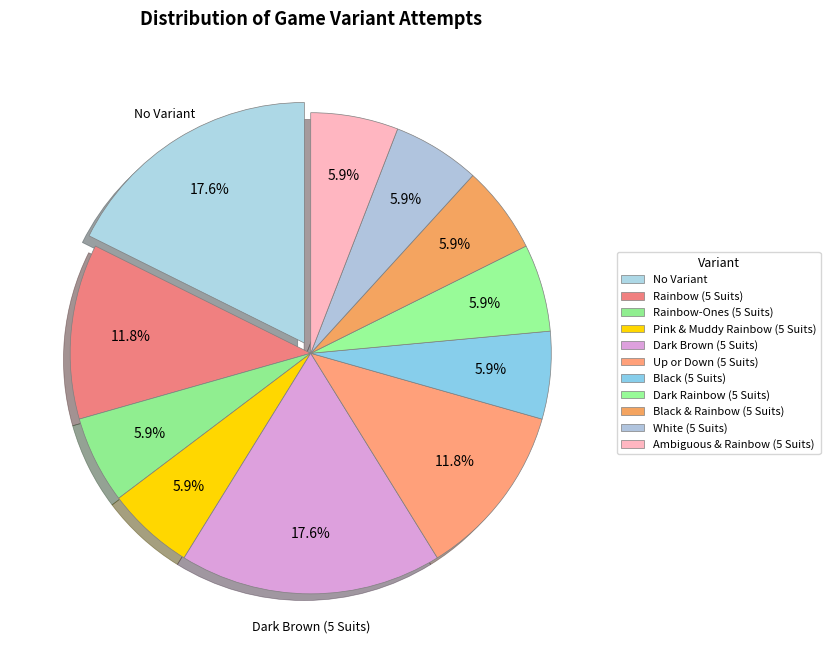

How many segments does this pie chart have?

11